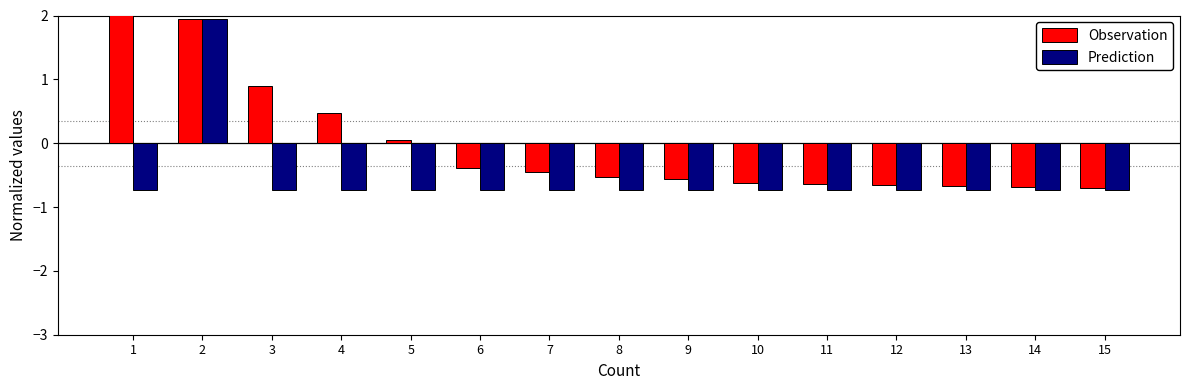

True or false: Observation has a value of -1.0 at 11.

False